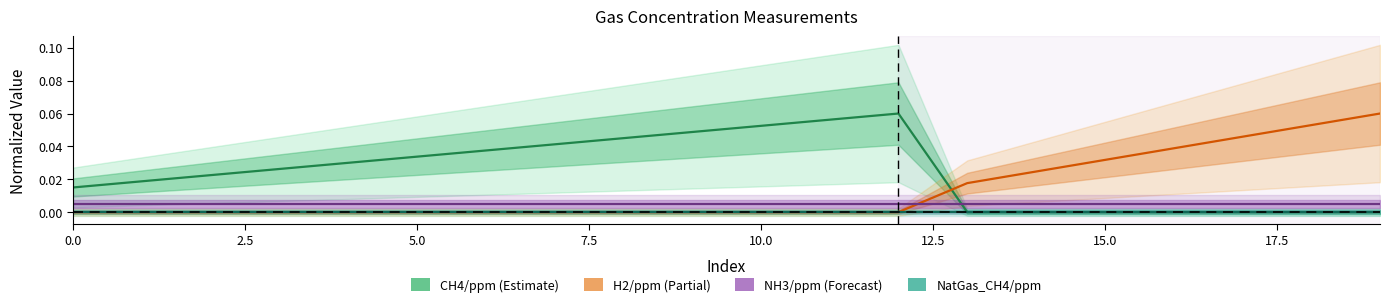

Is the value of H2/ppm at 18 greater than the value of NatGas_CH4/ppm at 14?

Yes